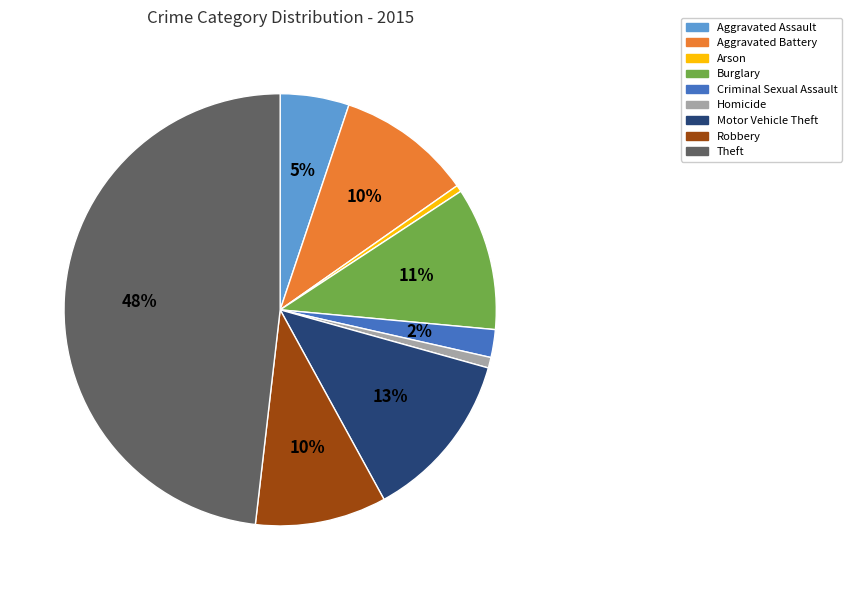

Which slice is the largest?

Theft